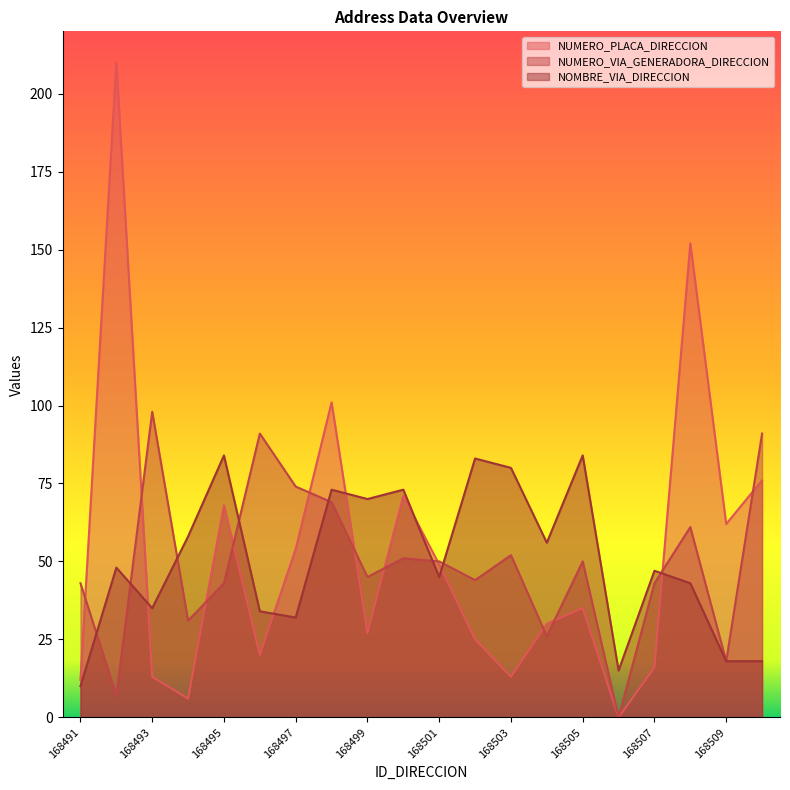

The NUMERO_PLACA_DIRECCION series shows 16 at 168507. True or false?

True